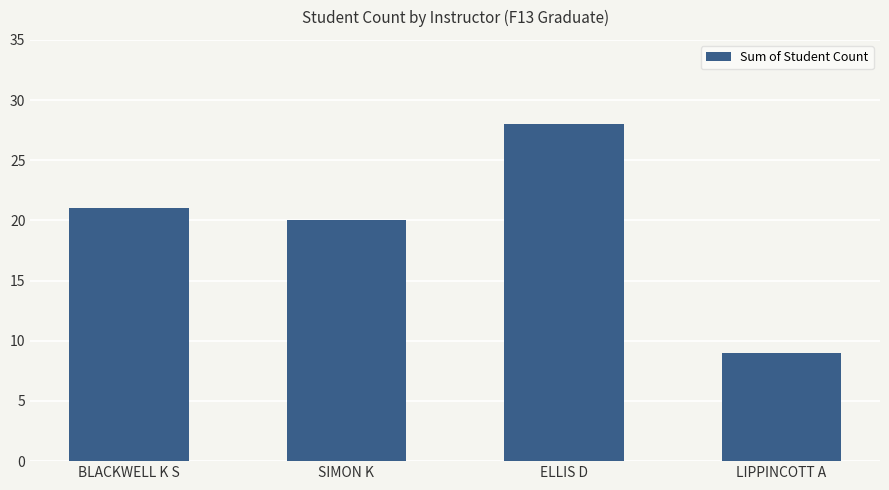

How many series are shown in this chart?

1